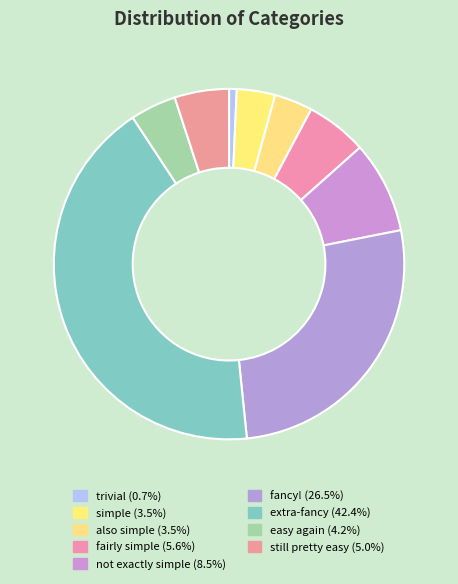

What percentage is the simple slice, to the nearest percent?

4%